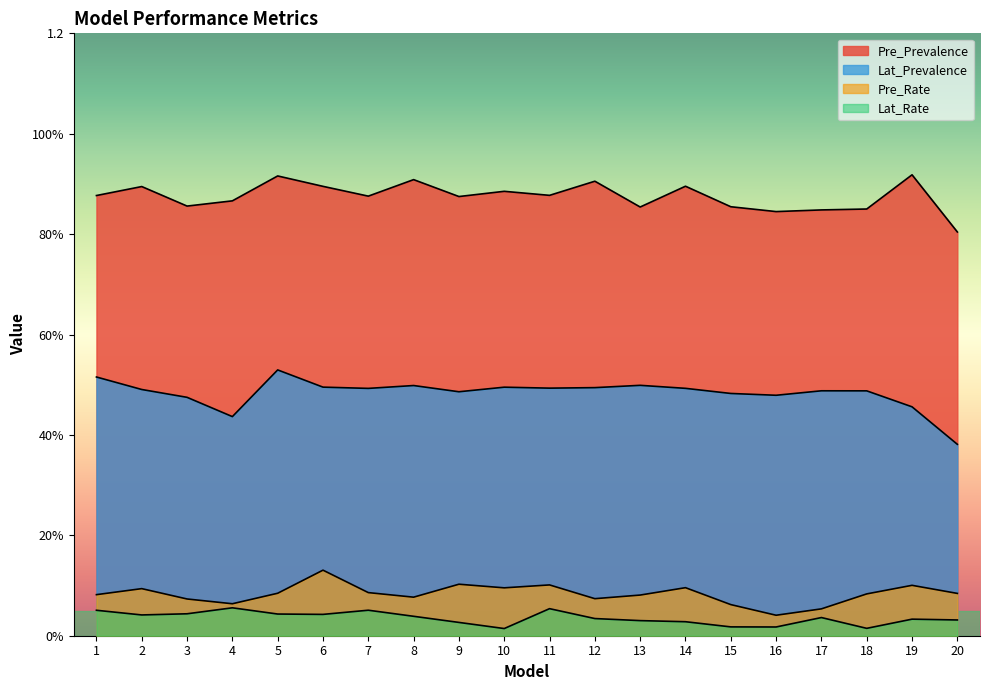

What are all the series names shown in the legend?

Pre_Prevalence, Lat_Prevalence, Pre_Rate, Lat_Rate